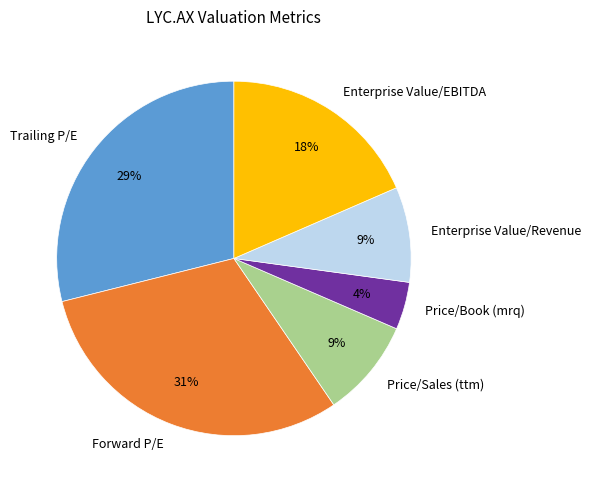

Which has a higher value, Price/Book (mrq) or Forward P/E?

Forward P/E